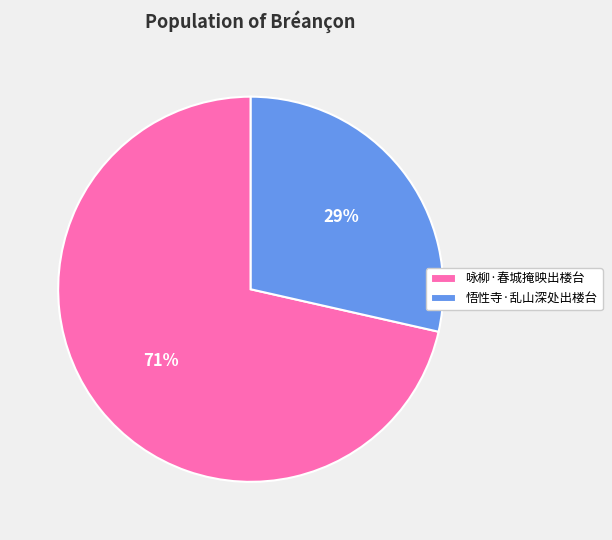

Is there any slice that represents more than half of the pie?

Yes